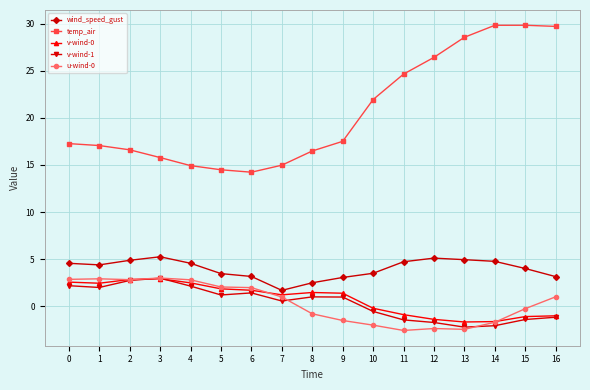

How many lines are shown in the chart?

5